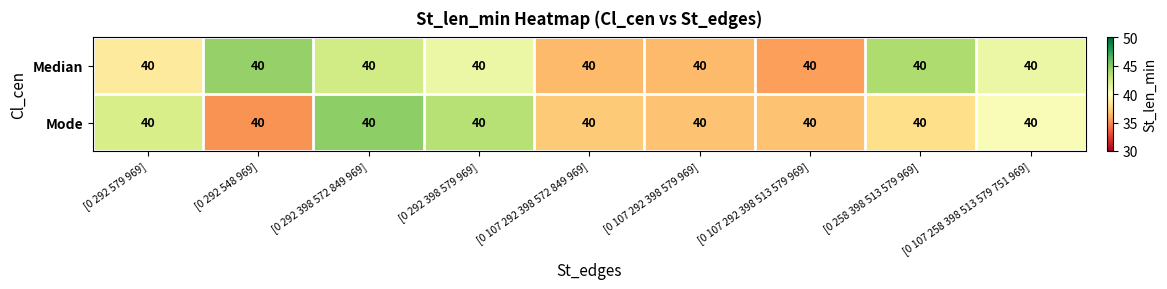

Rank the series by their maximum value, from highest to lowest.

Mode, Median